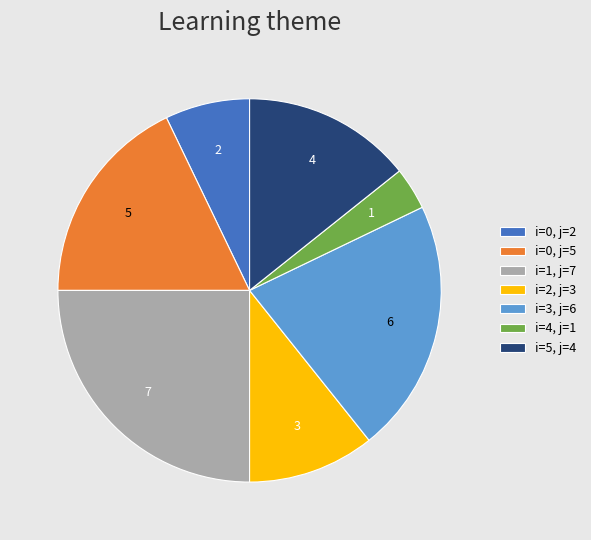

What is the largest slice in the pie chart?

i=1, j=7